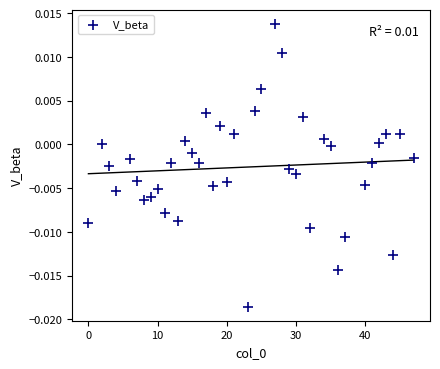

What is the range of X values (max minus min)?

47.0